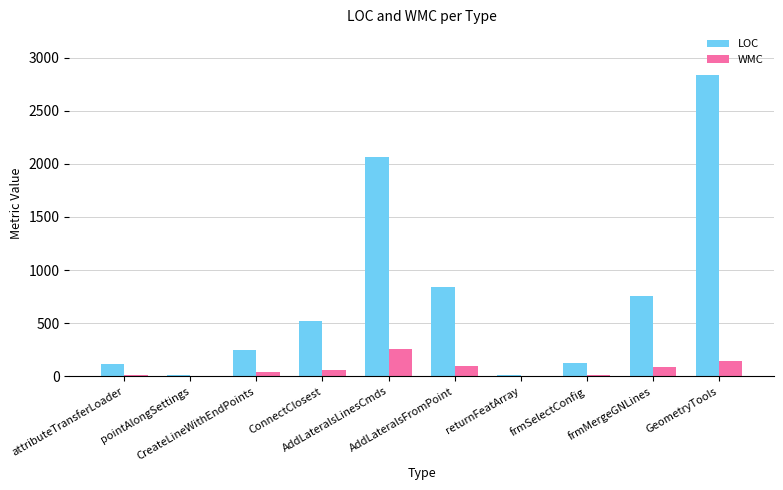

What is the greatest value displayed?

2840